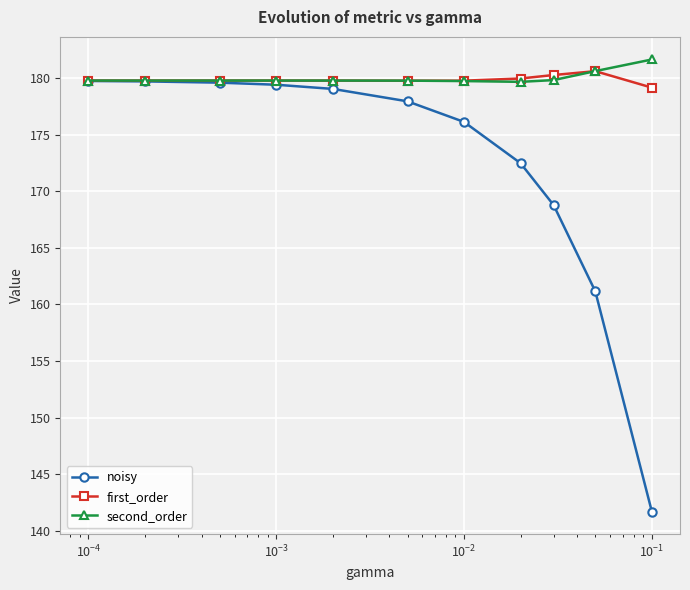

What is the value of the first_order point at the 4th from the left?

179.8